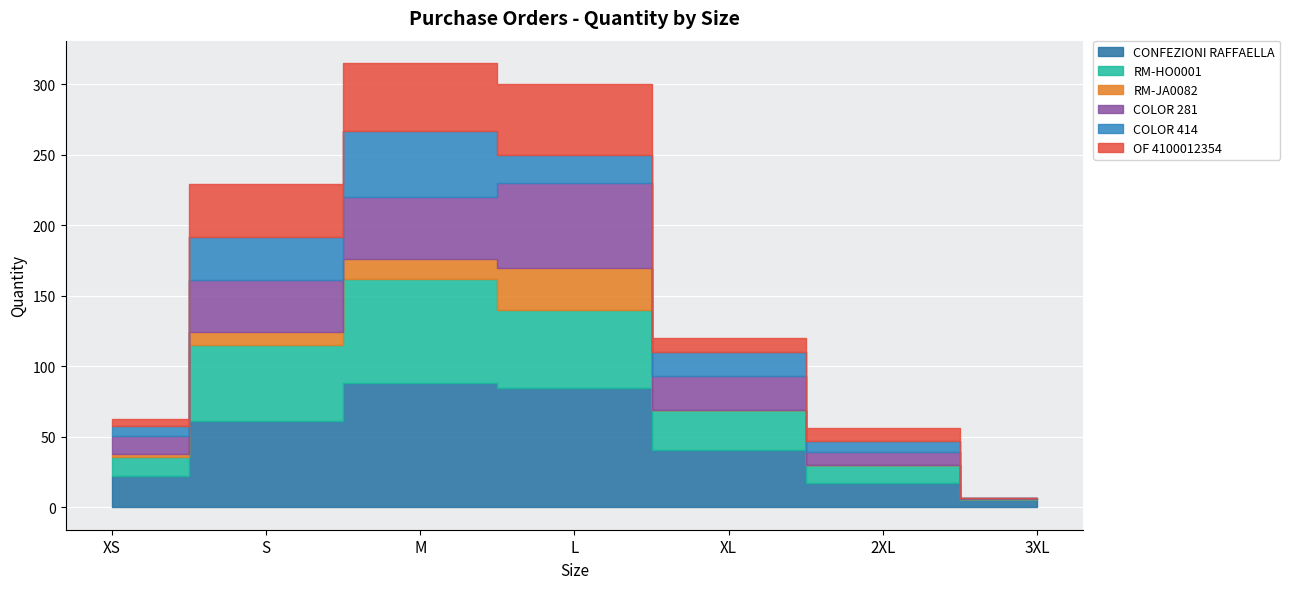

At which category does CONFEZIONI RAFFAELLA reach its first local peak?

M